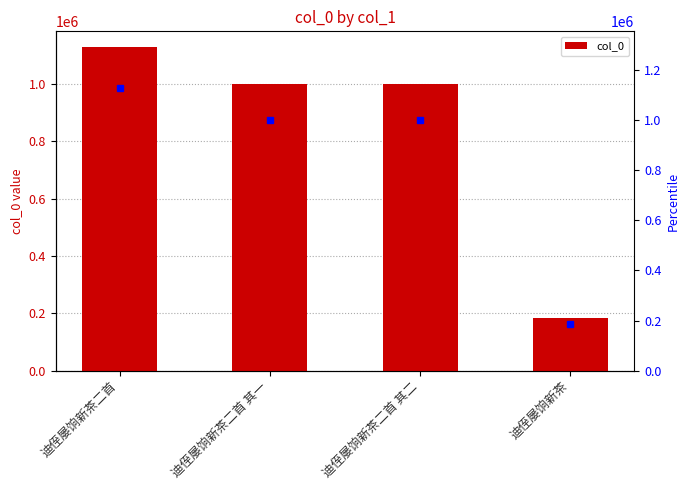

At which category does the chart reach its minimum across all series?

迪侄屡饷新茶